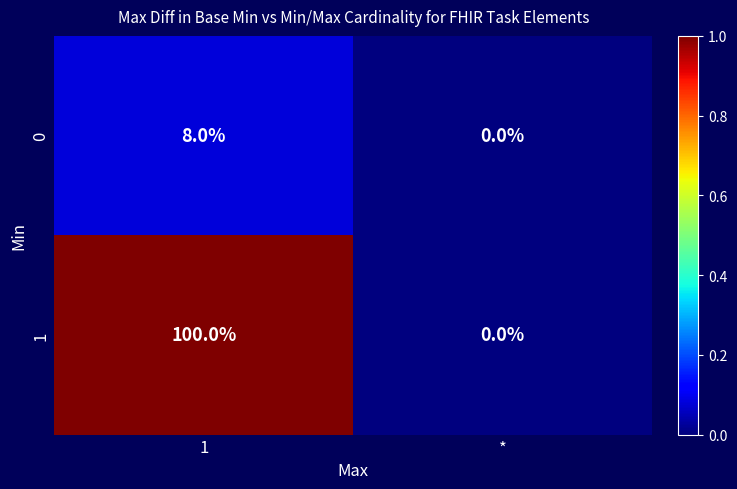

What is the sum of all 0 values?

8